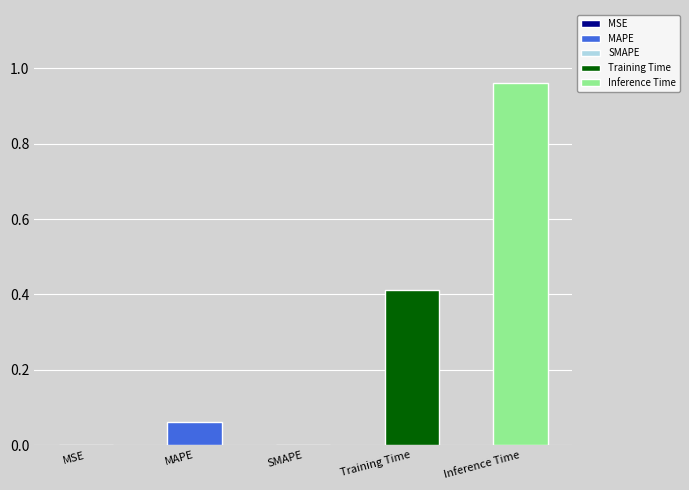

What is the average value?

0.3